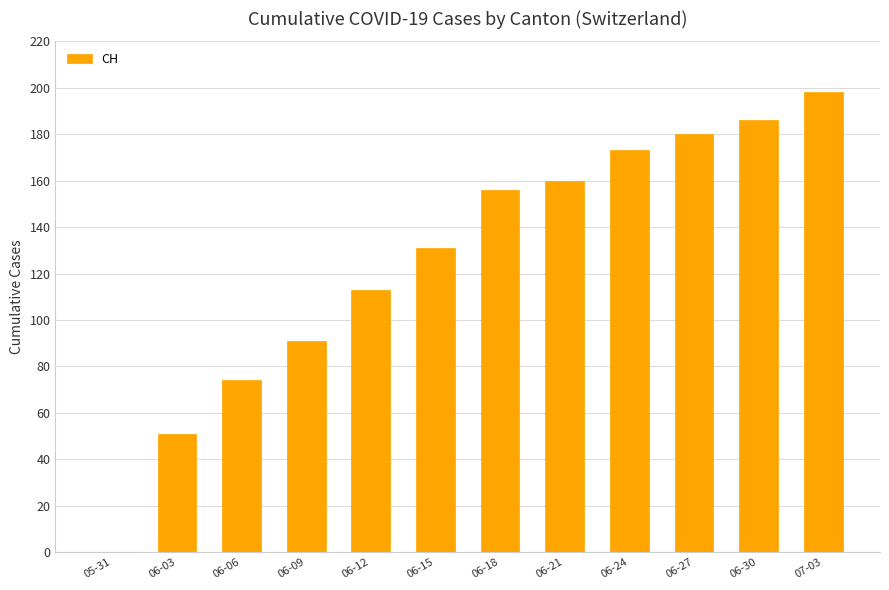

True or false: the data shows 173 at 06-24.

True